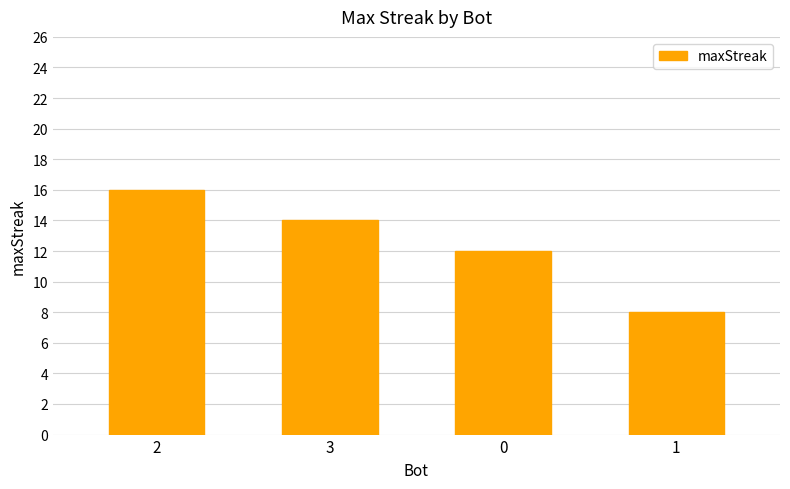

Where does the data first go above 14?

2